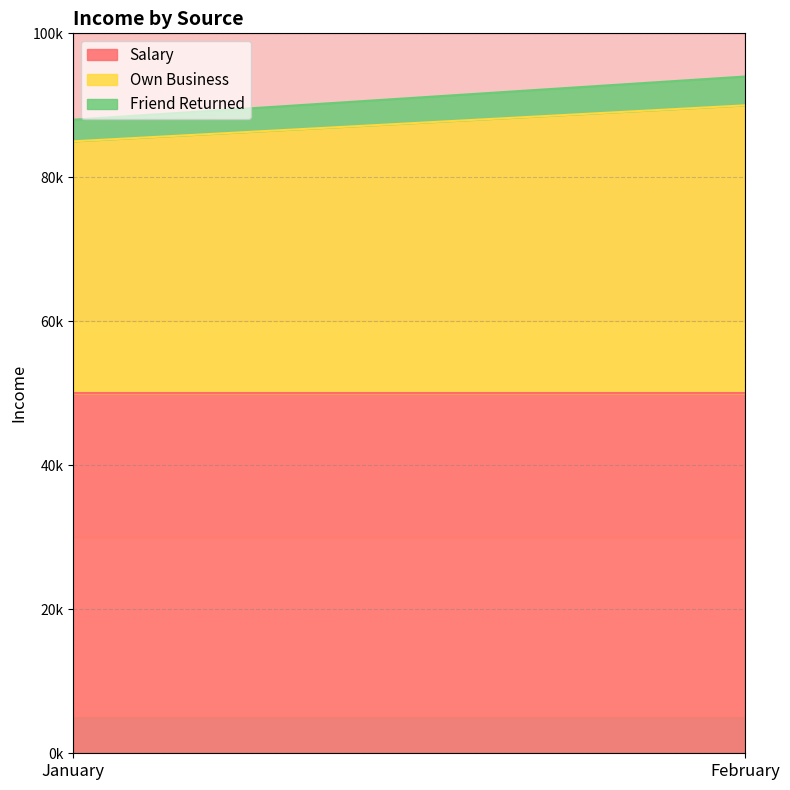

The value of Own Business at January is 51561. True or false?

False